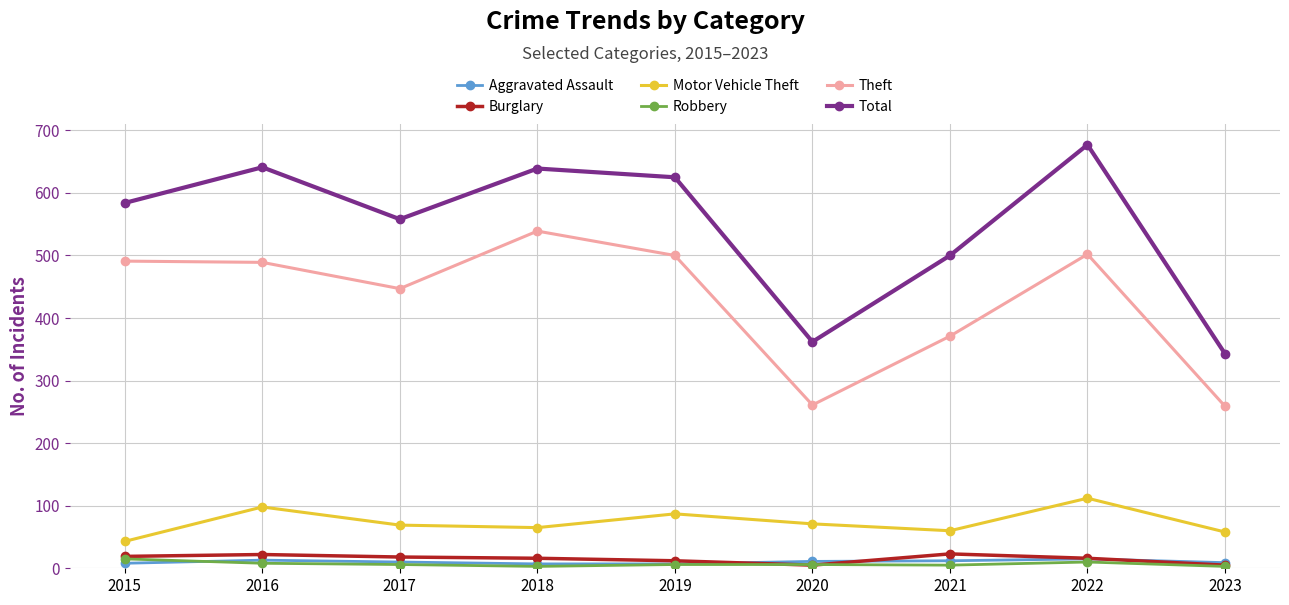

Which series changed the most between 2015 and 2020?

Theft